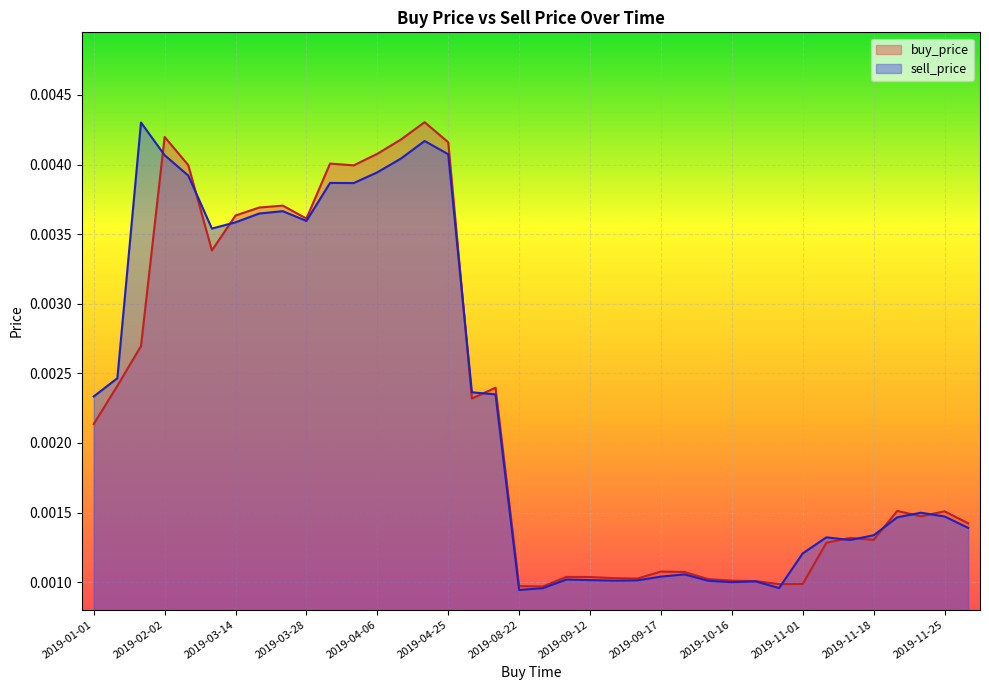

How many lines are shown in the chart?

2